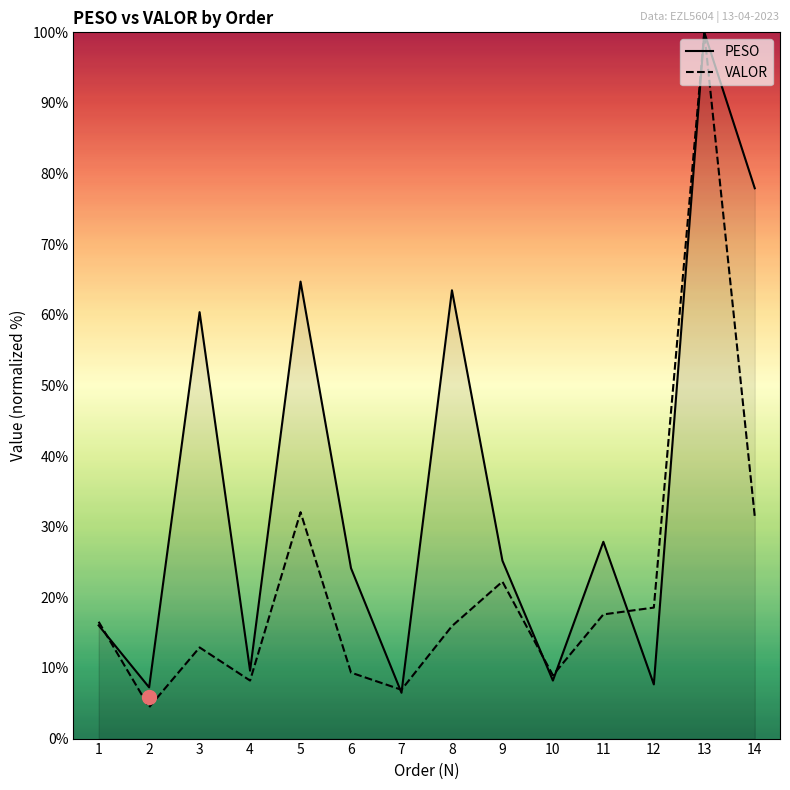

What are all the series names shown in the legend?

PESO, VALOR